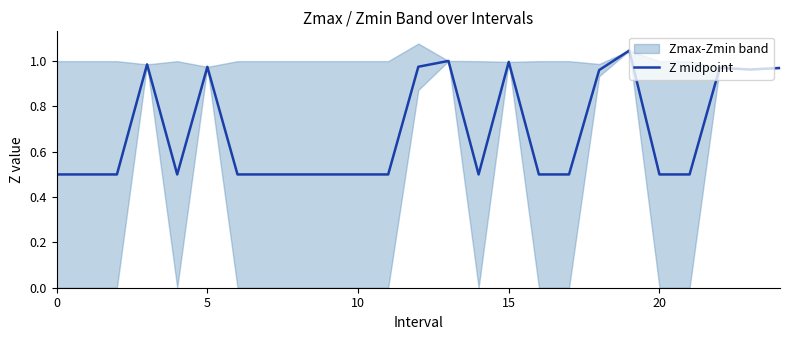

What is the label of the 6th point from the right?

19